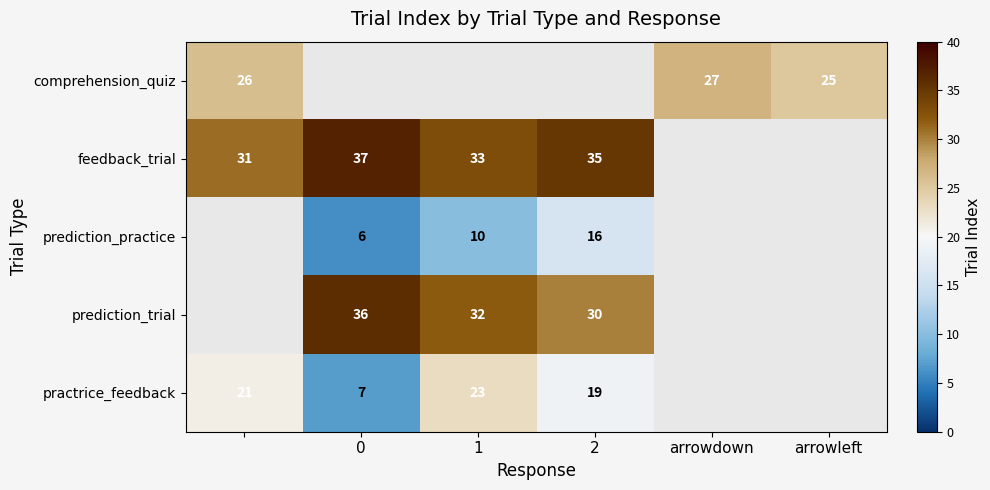

Is it true that practrice_feedback equals 40 at 1?

False